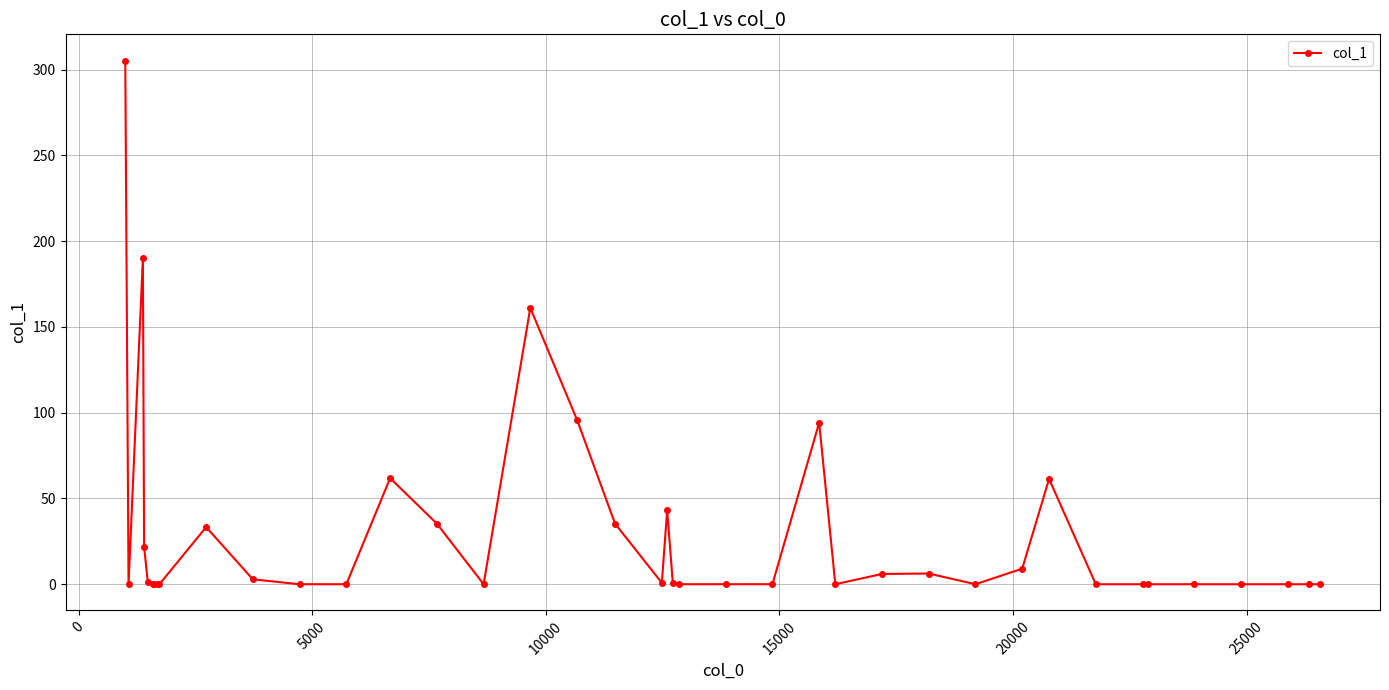

What is the greatest value displayed?

305.2